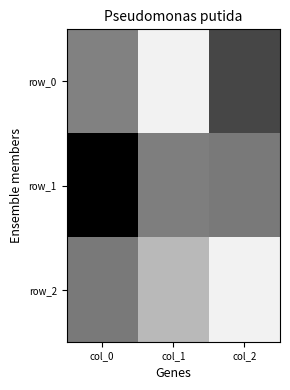

Is it true that row_2 equals 0.9 at col_2?

True